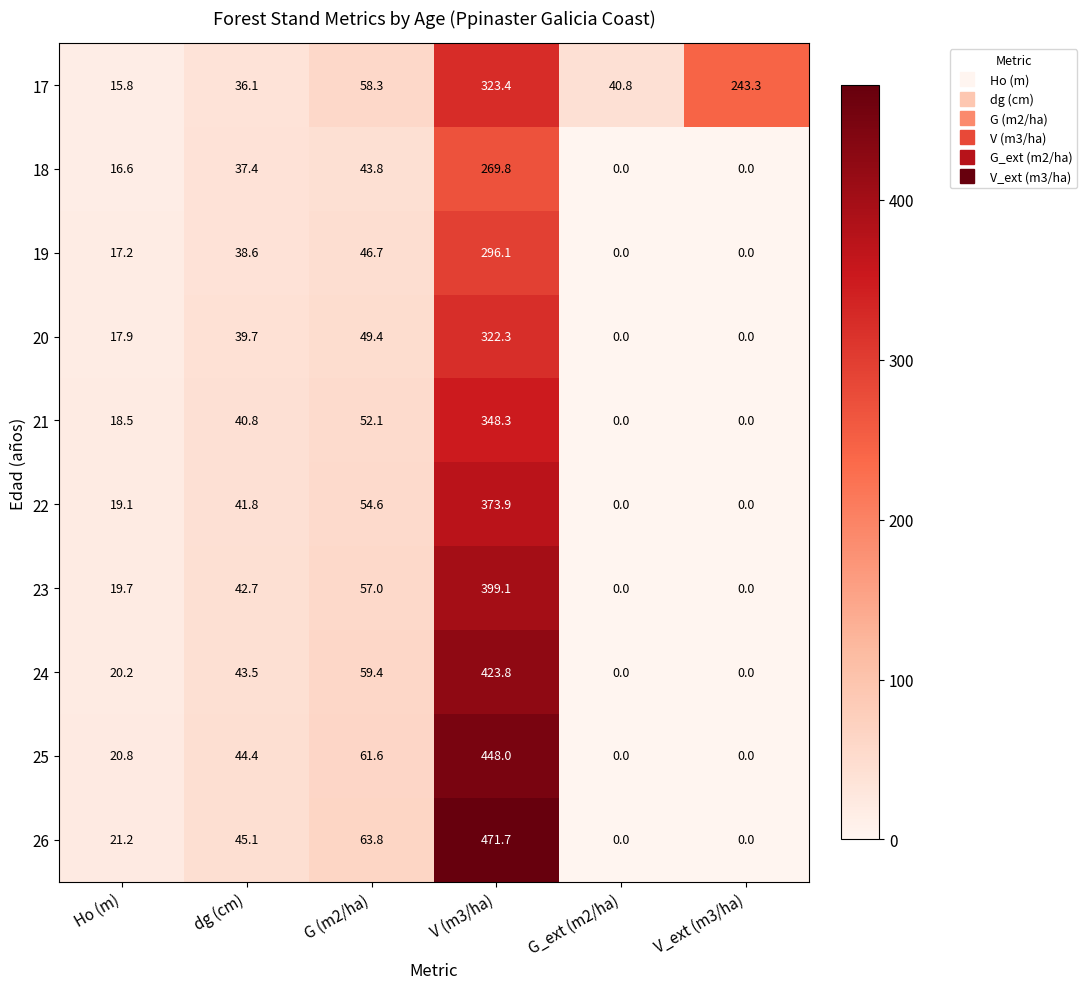

Where does the 22 series first go above 41?

dg (cm)